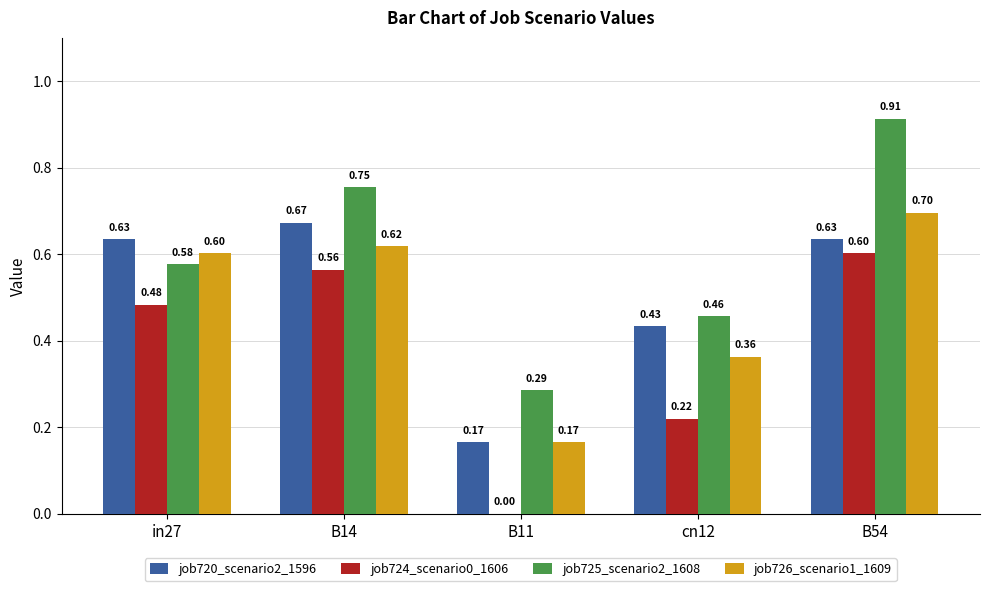

What is the sum of all job726_scenario1_1609 values?

2.4